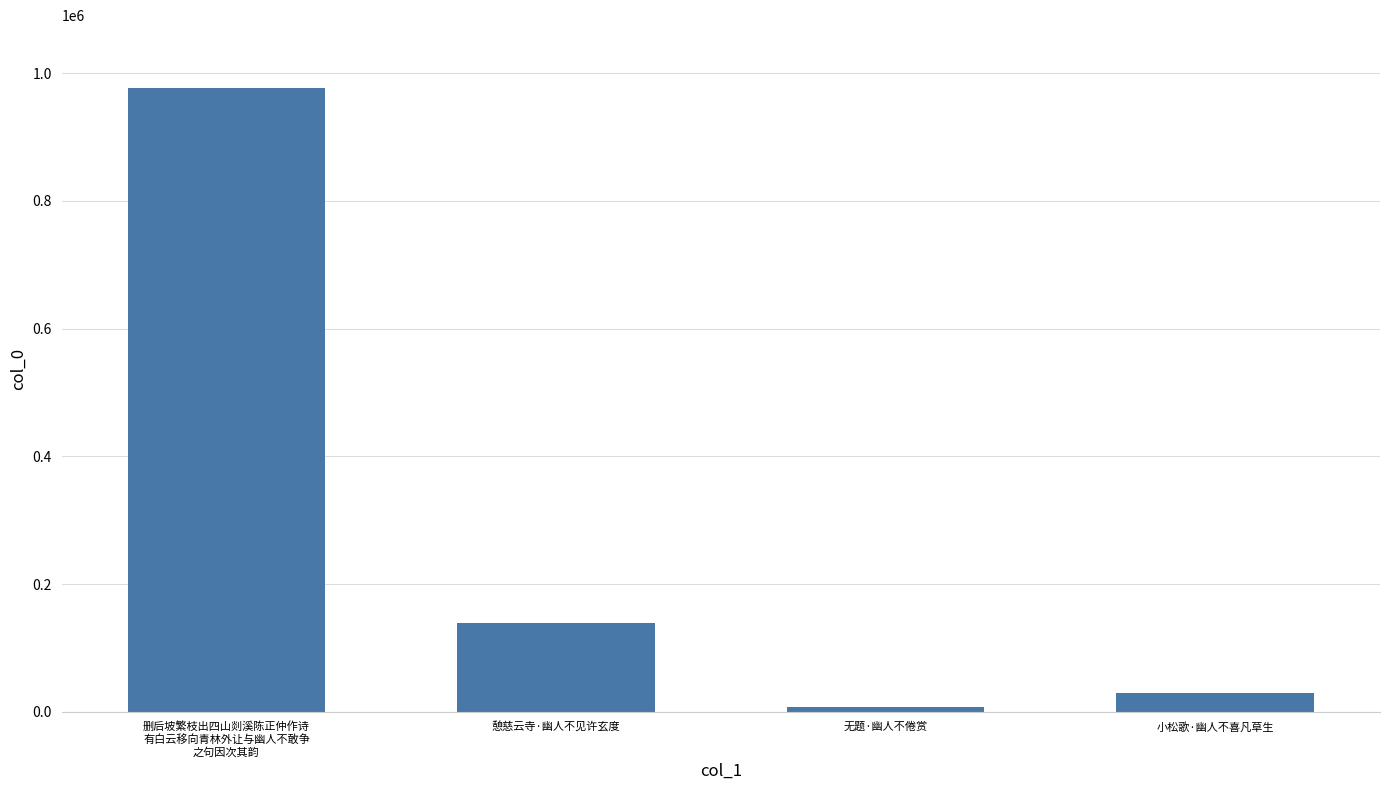

What is the sum of all values?

1153352